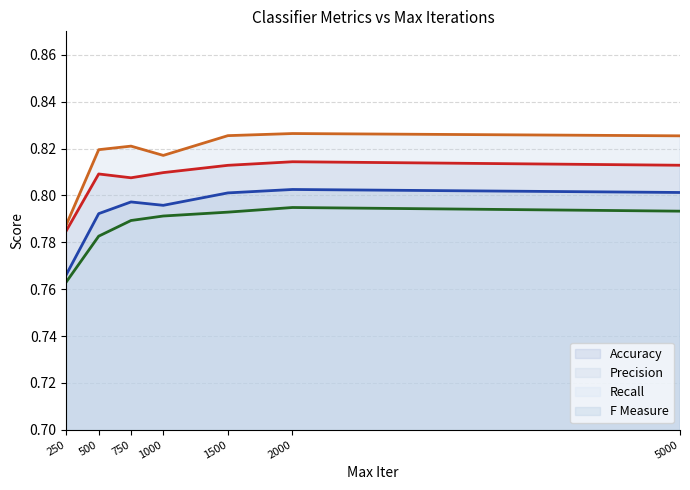

How many lines are shown in the chart?

4